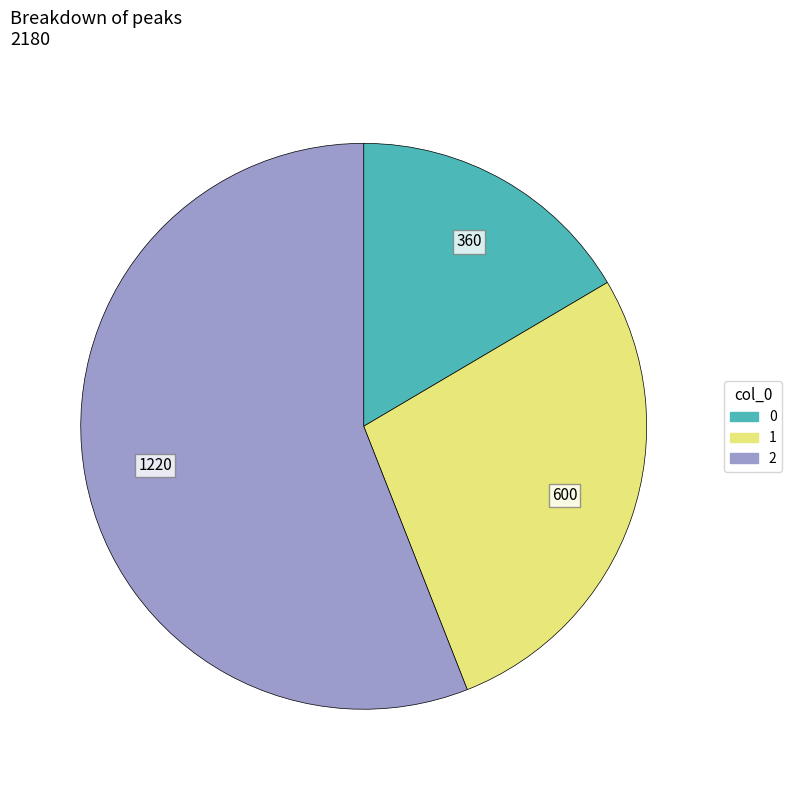

Is there any slice that represents more than half of the pie?

Yes